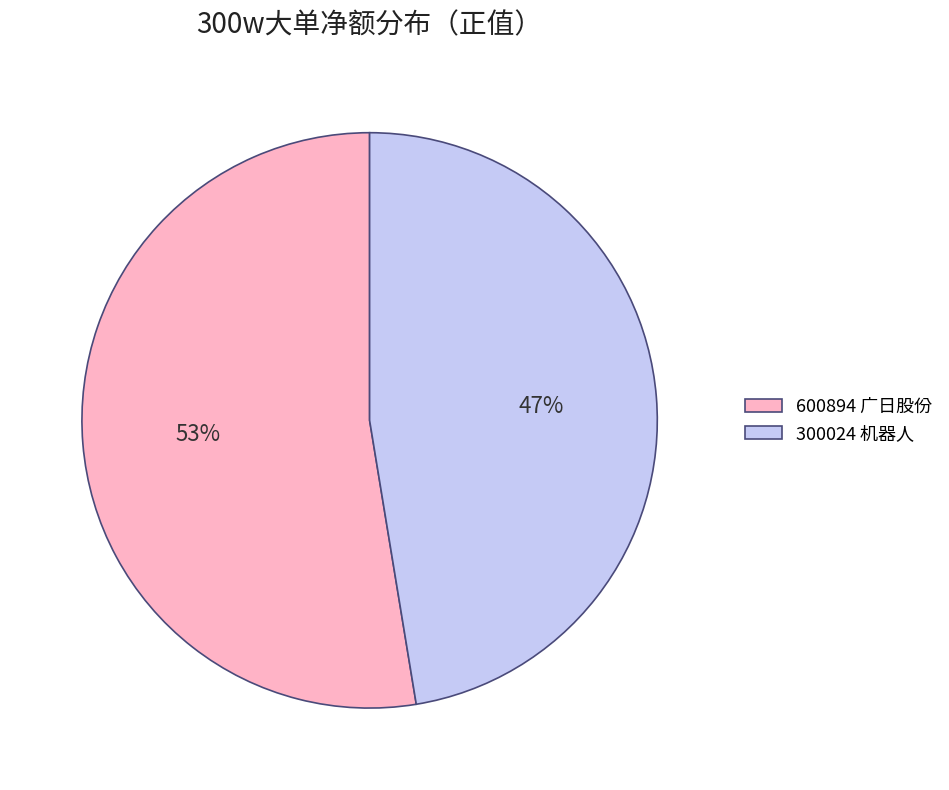

Is the sum of 300024 机器人 and 600894 广日股份 greater than half?

Yes